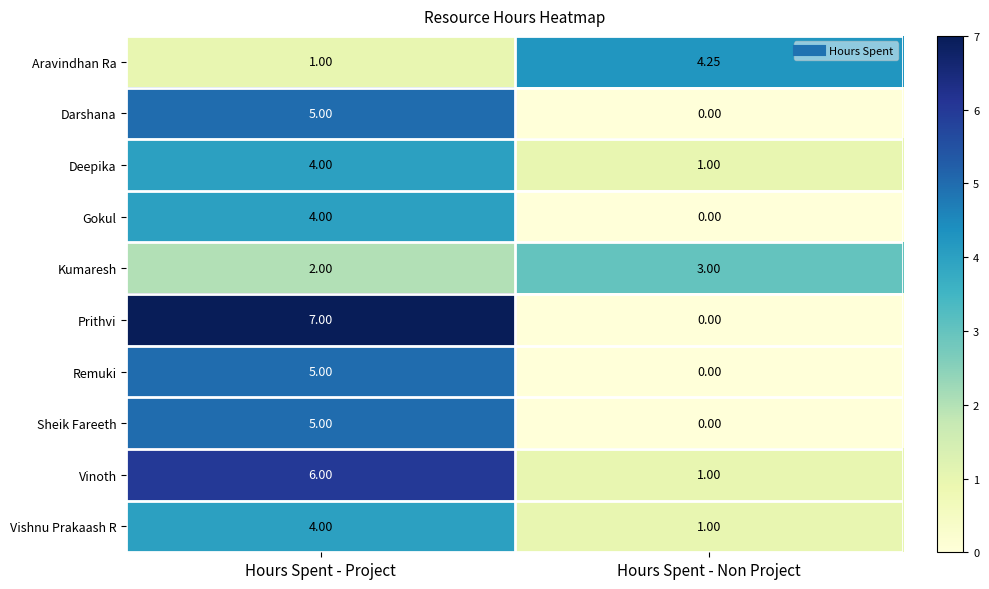

Which series changed the most between Hours Spent - Project and Hours Spent - Non Project?

Prithvi